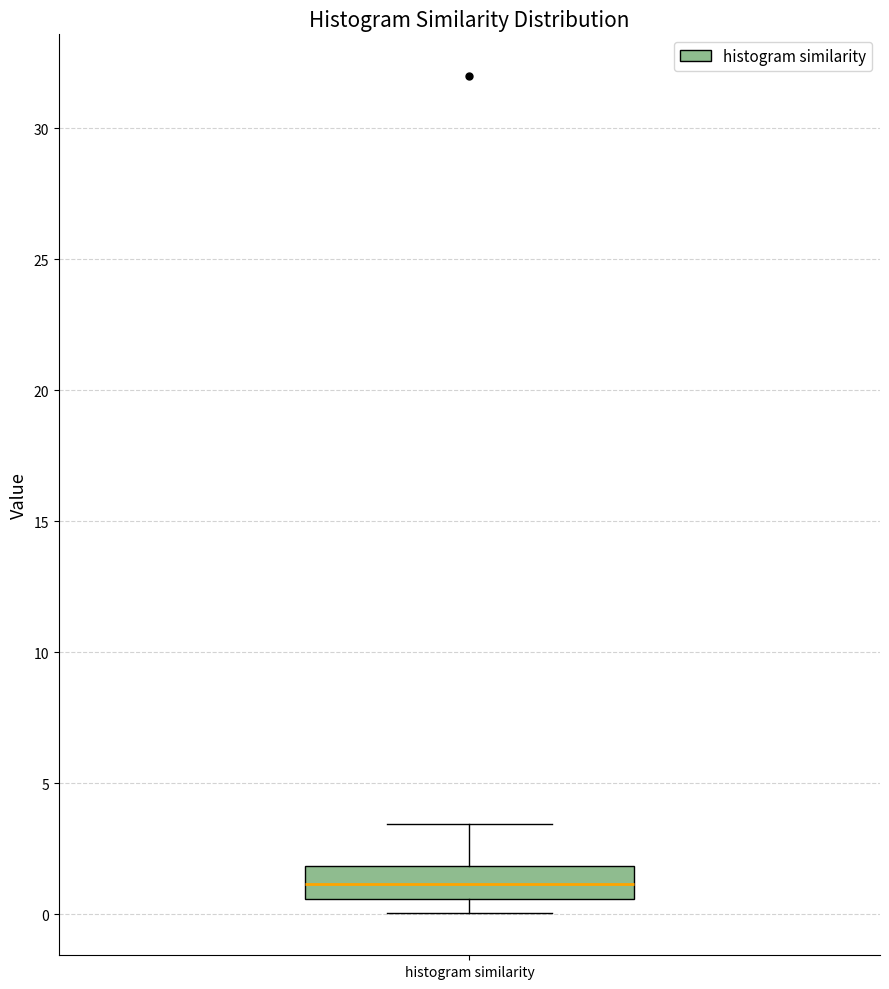

Where does the lower whisker of the box for histogram similarity end on the y-axis? The values are not printed on the chart, so give them approximately, as read against the axis.

0.0